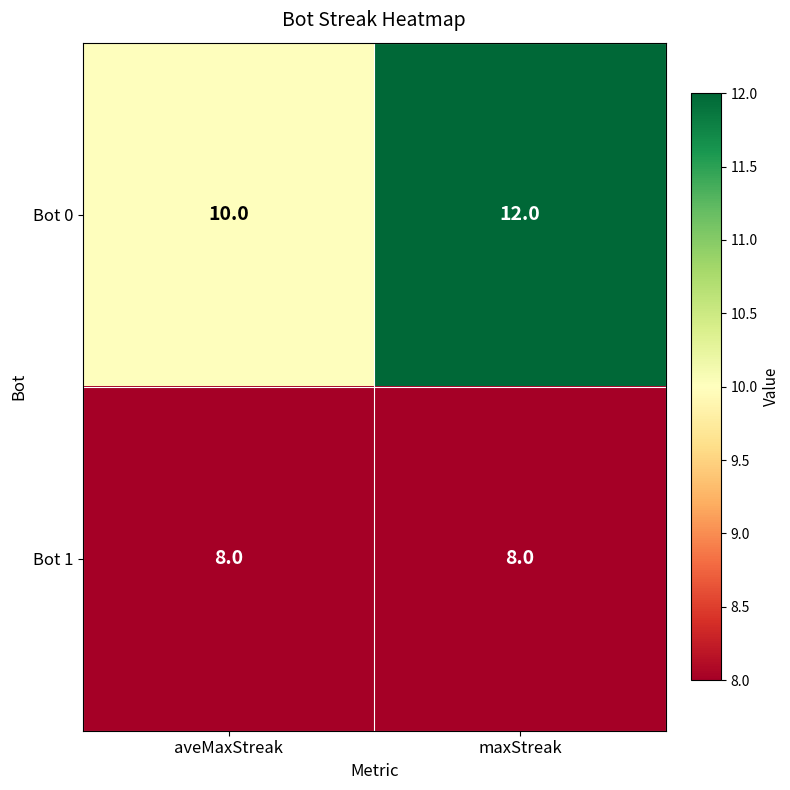

Rank the series by their maximum value, from highest to lowest.

Bot 0, Bot 1